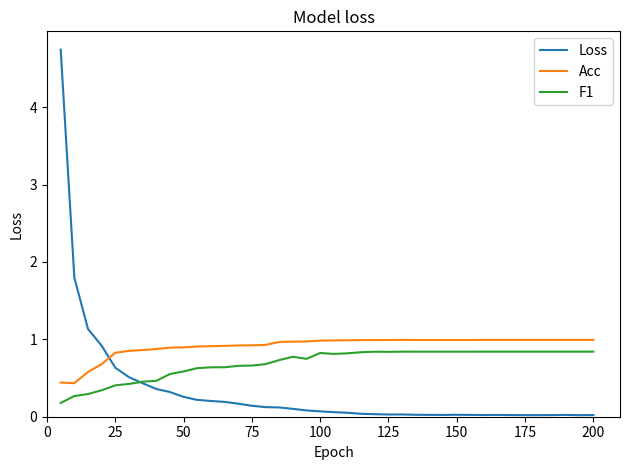

Which series has the largest total across all categories?

Acc